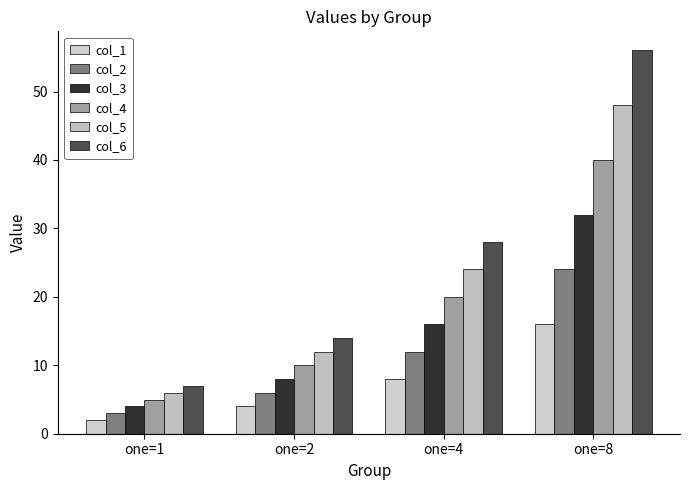

How many groups of bars are there?

4